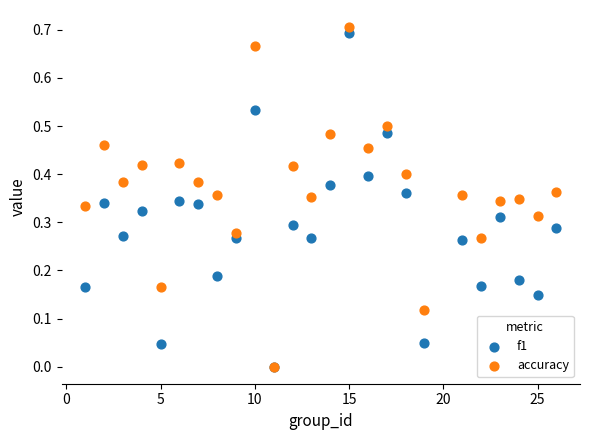

Which series has the largest Y range (max minus min)?

accuracy